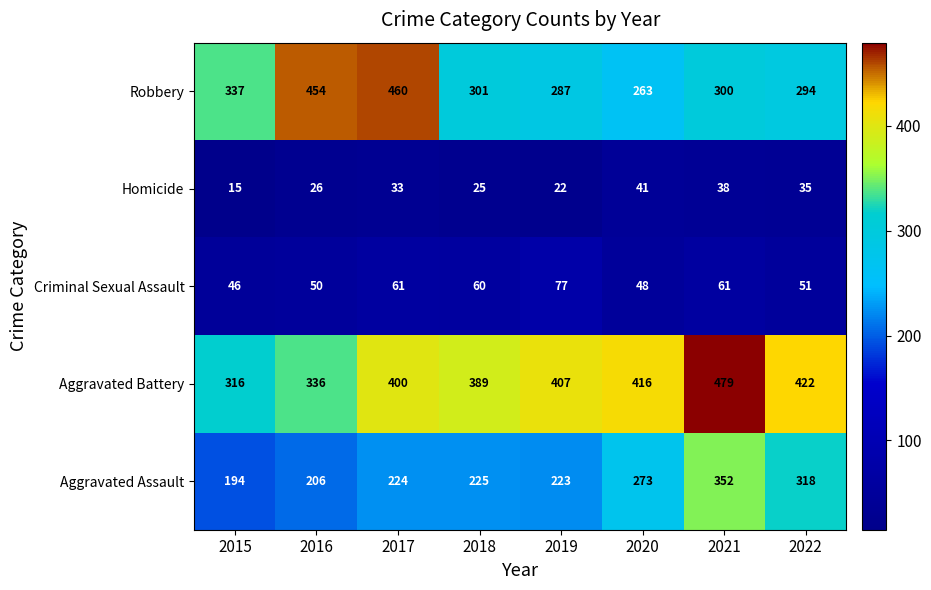

What is the maximum value for Homicide?

41